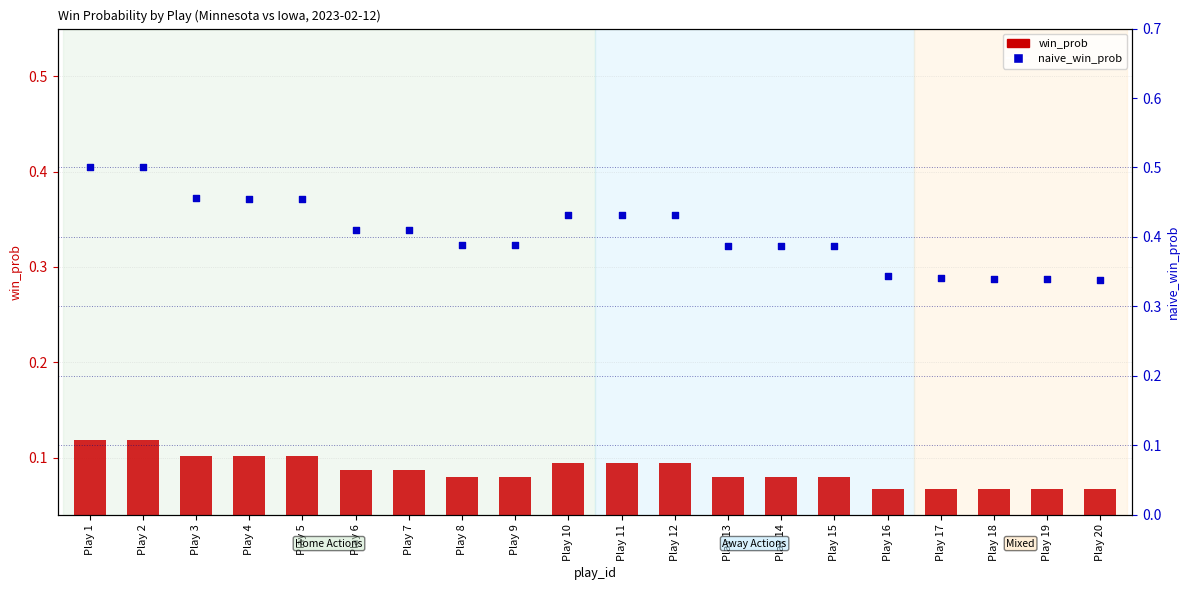

What is the total value across all series at Play 6?

0.5